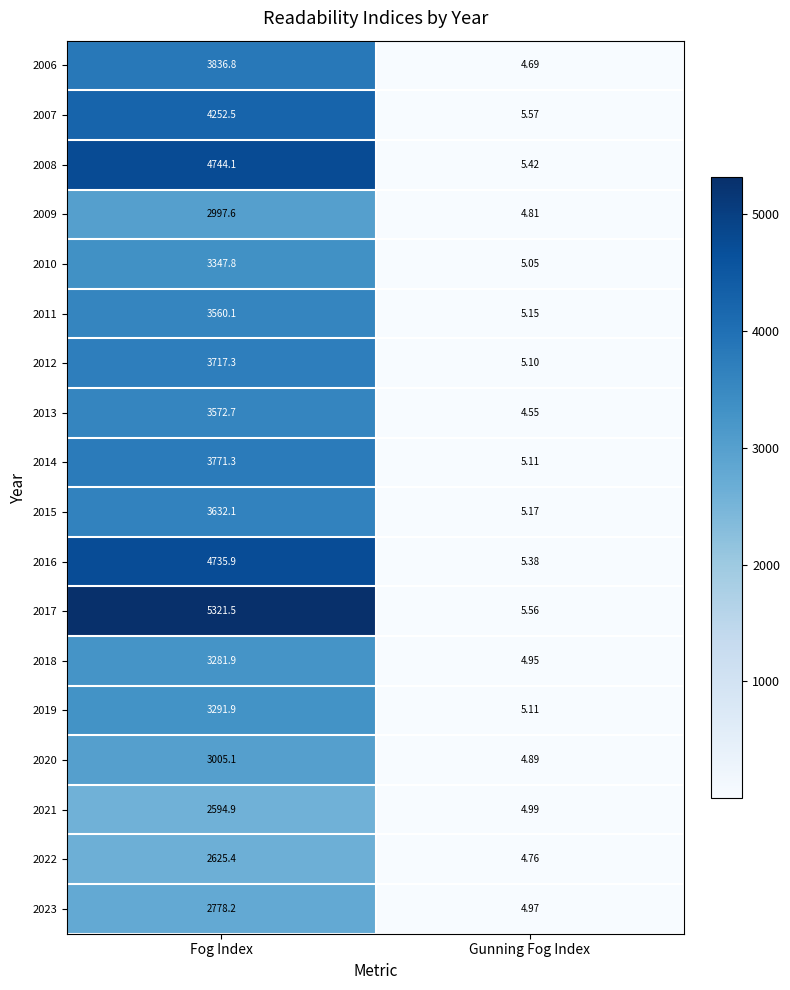

Rank the categories by 2006 value from lowest to highest.

Gunning Fog Index, Fog Index